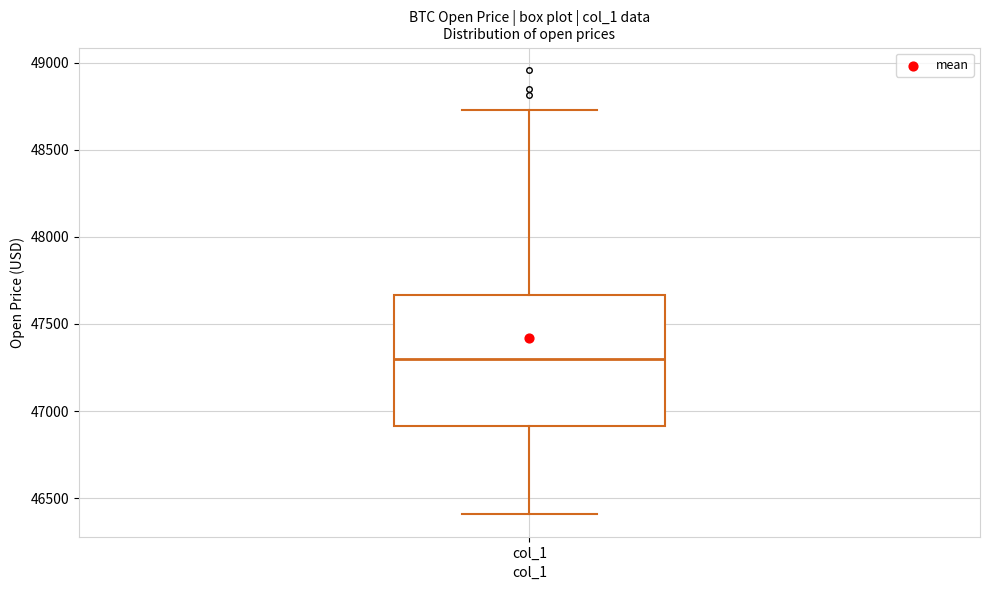

Read this box plot against the y-axis: the position of the median line, the range covered by the box, and the ends of both whiskers. The values are not printed on the chart, so give them approximately, as read against the axis.

median 47300, box 46900 to 47650, whiskers 46400 to 48750